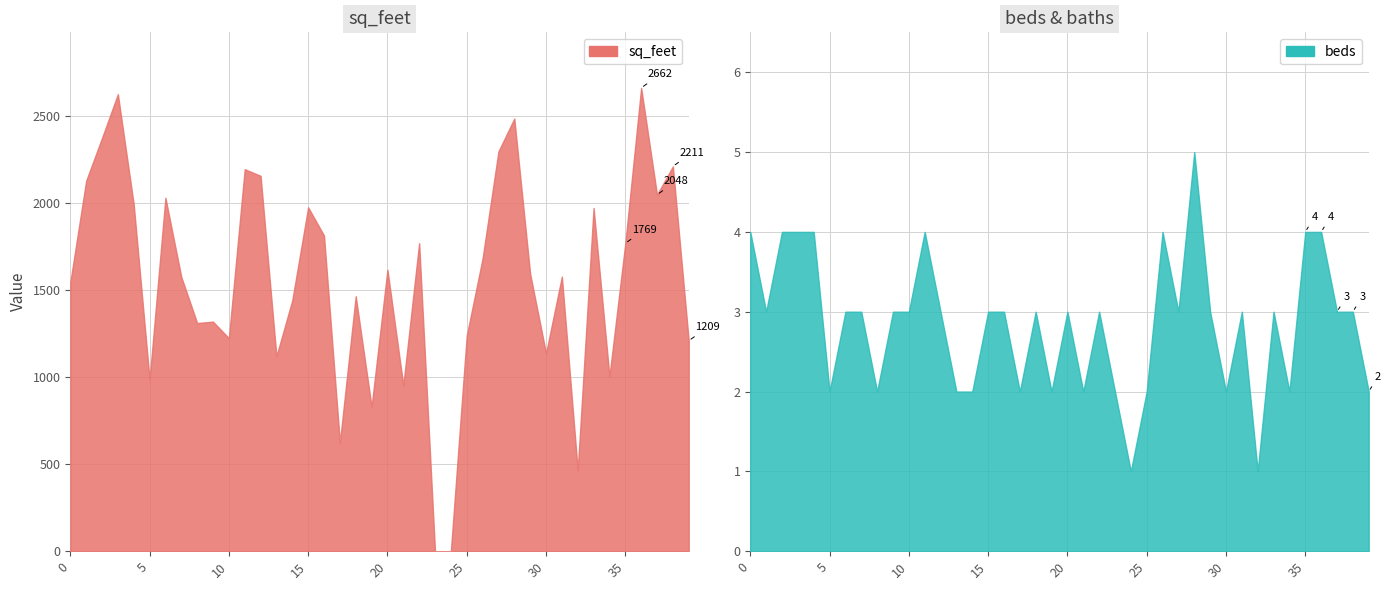

At which label does sq_feet reach its minimum?

23